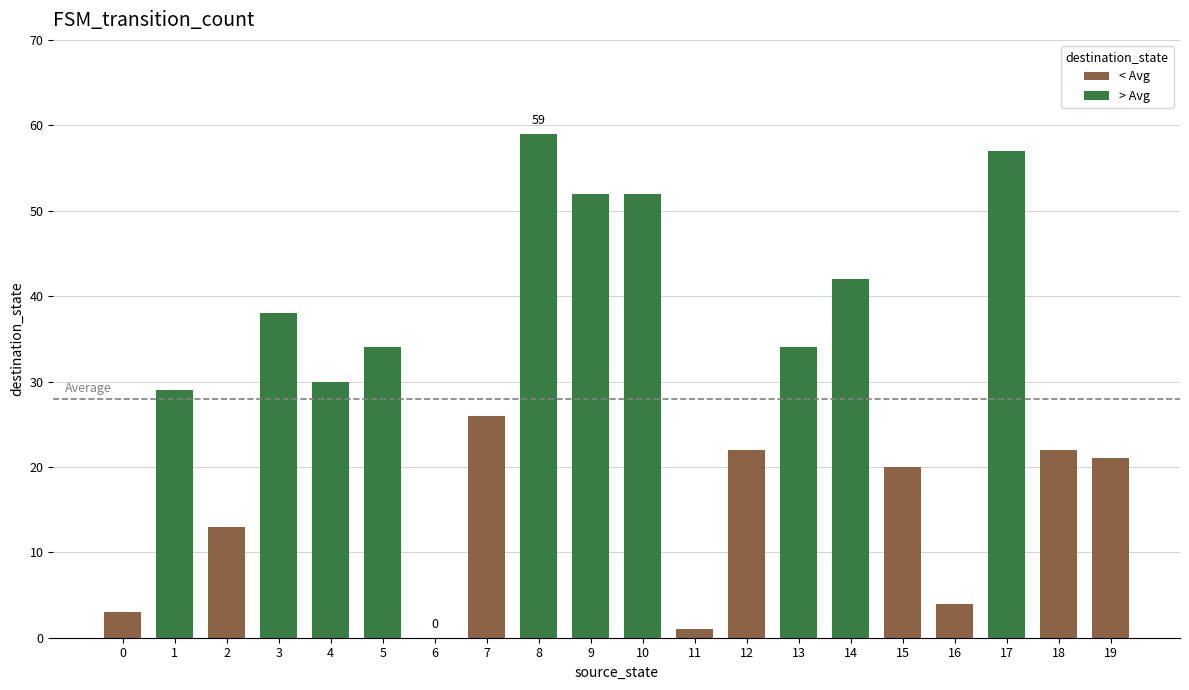

Between 1 and 14, which is larger?

14